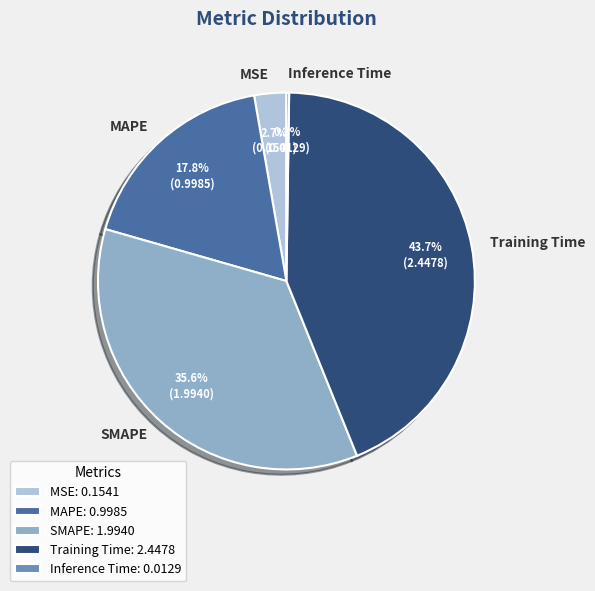

What percentage is NOT represented by SMAPE: 1.9940?

64.4%